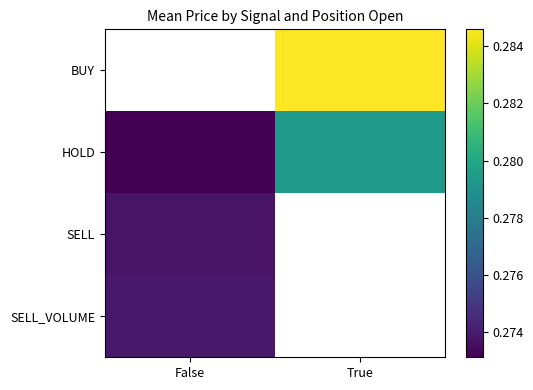

How many categories are shown in the chart?

2